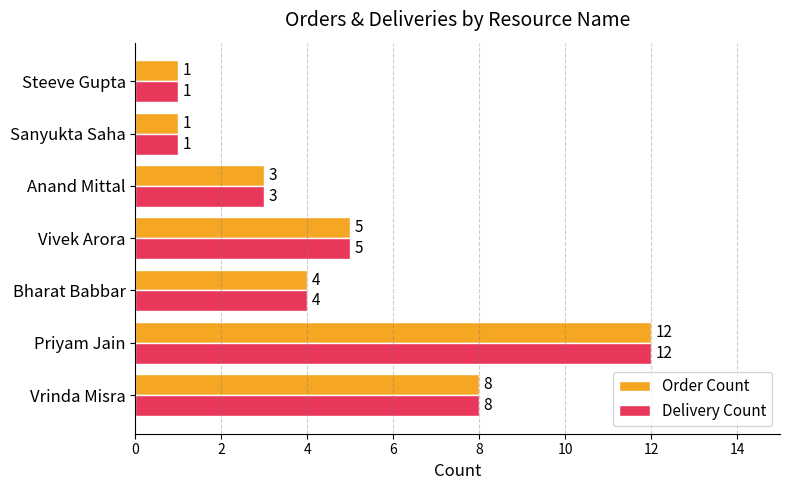

How many values in the Order Count series are below 4?

3